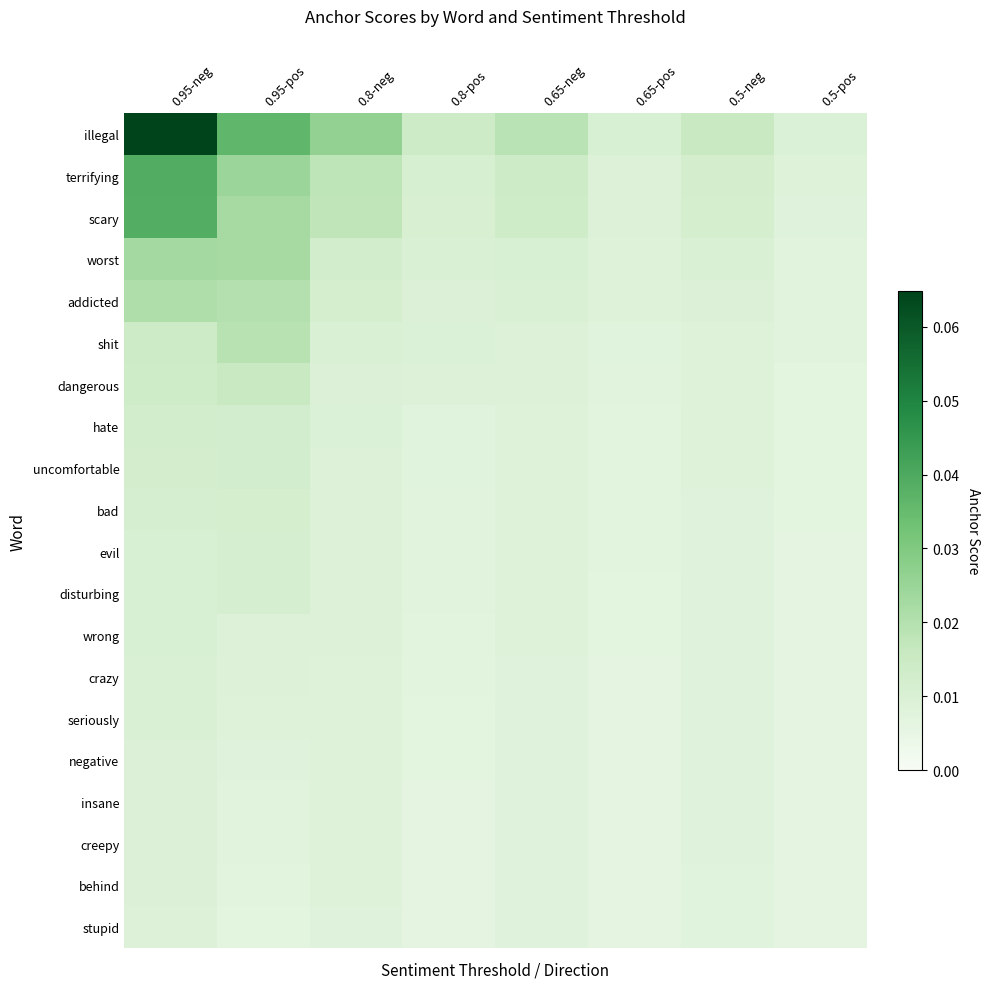

At 0.65-neg, list the series in order from largest to smallest.

illegal, terrifying, scary, worst, addicted, shit, dangerous, hate, uncomfortable, bad, evil, disturbing, wrong, crazy, seriously, negative, insane, creepy, behind, stupid